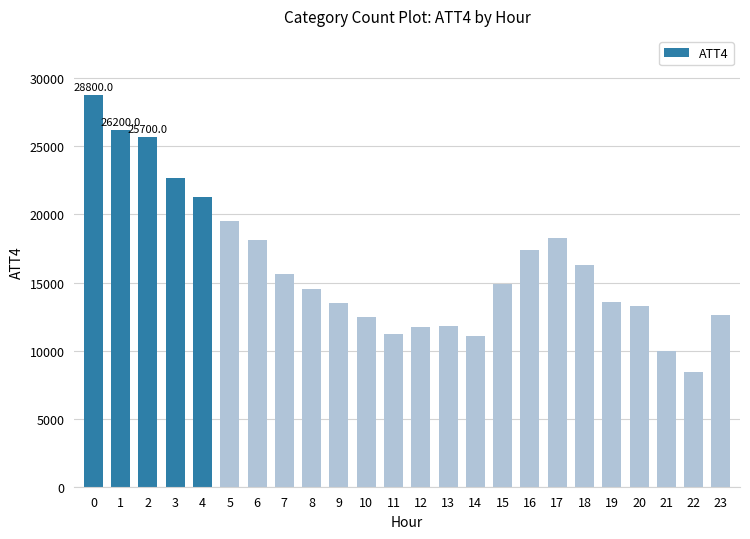

The chart shows a value of 23189 at 15. True or false?

False